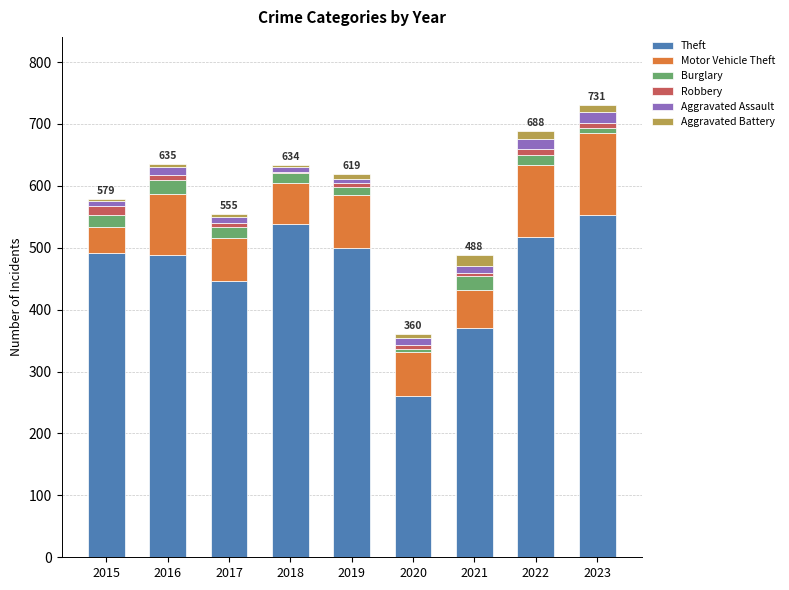

Count the number of data series in this chart.

6